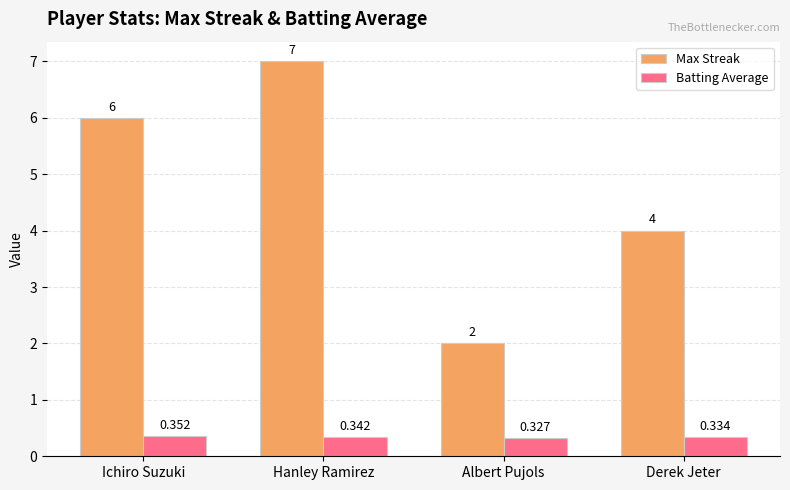

How many data points in Max Streak are less than 6?

2